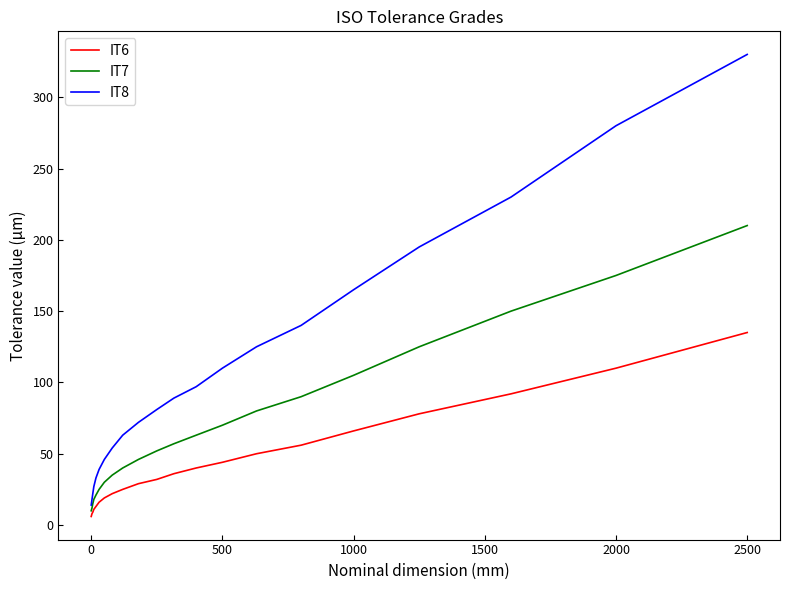

At how many categories does at least one series exceed 6?

21